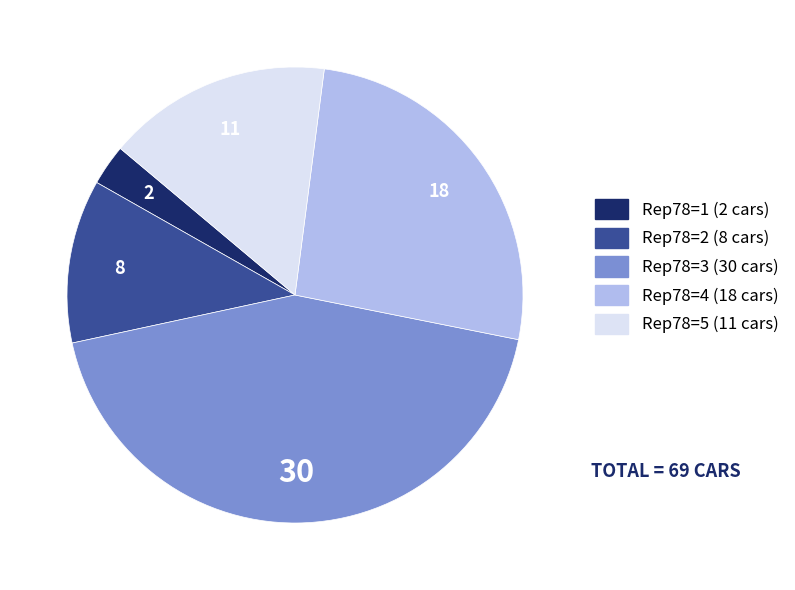

Is there any slice that represents more than half of the pie?

No